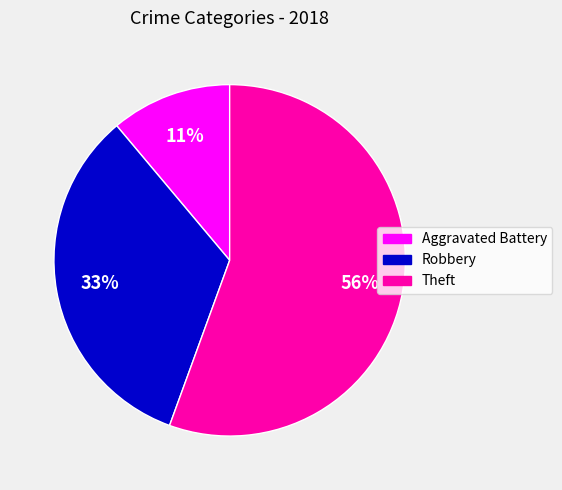

To the nearest percent, what is the average slice percentage?

33%